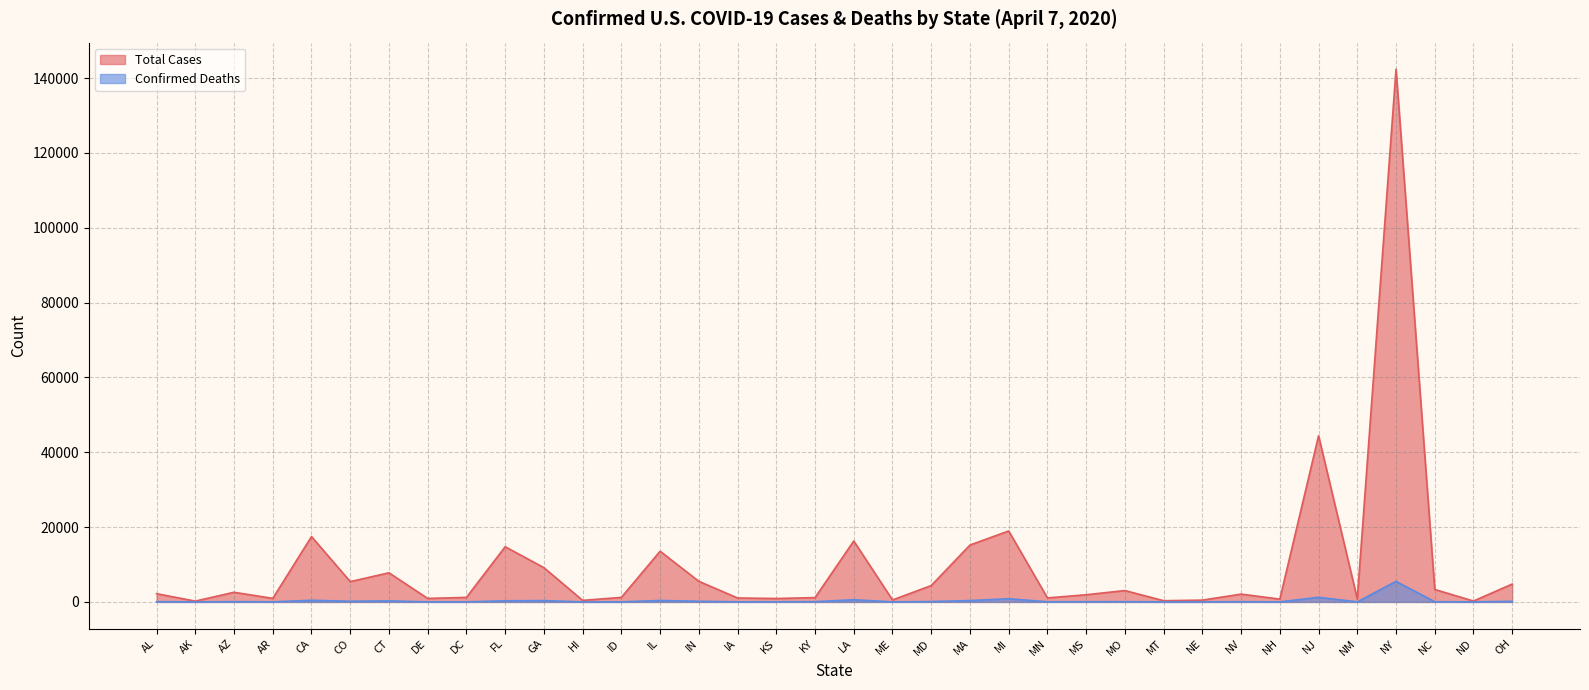

At which category does the chart reach its minimum across all series?

ND